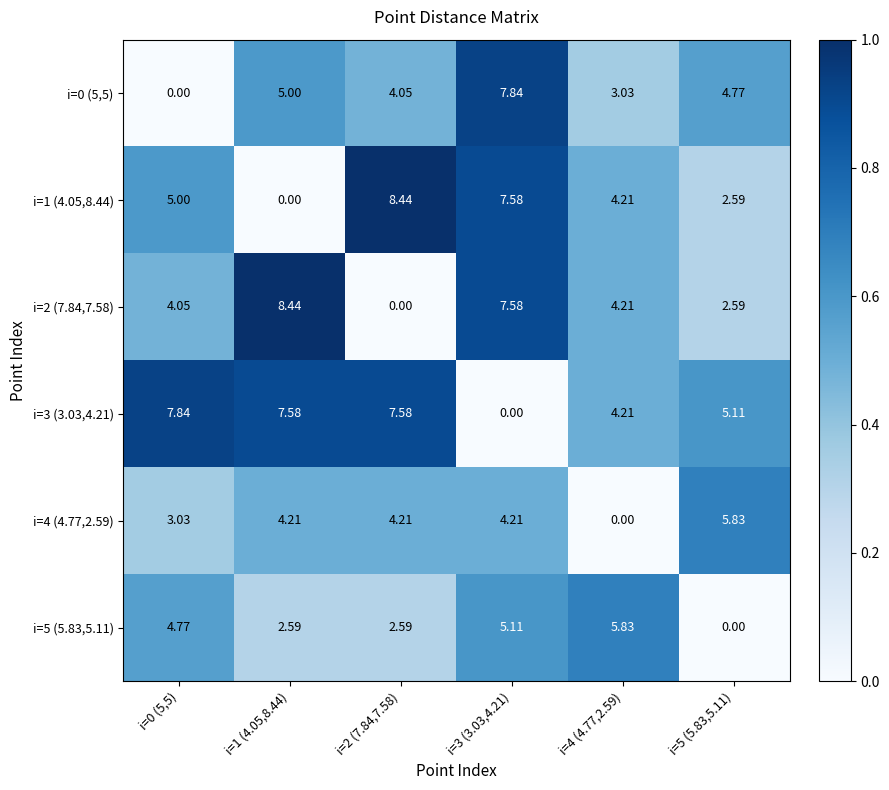

What is the total value across all series at i=1 (4.05,8.44)?

27.8